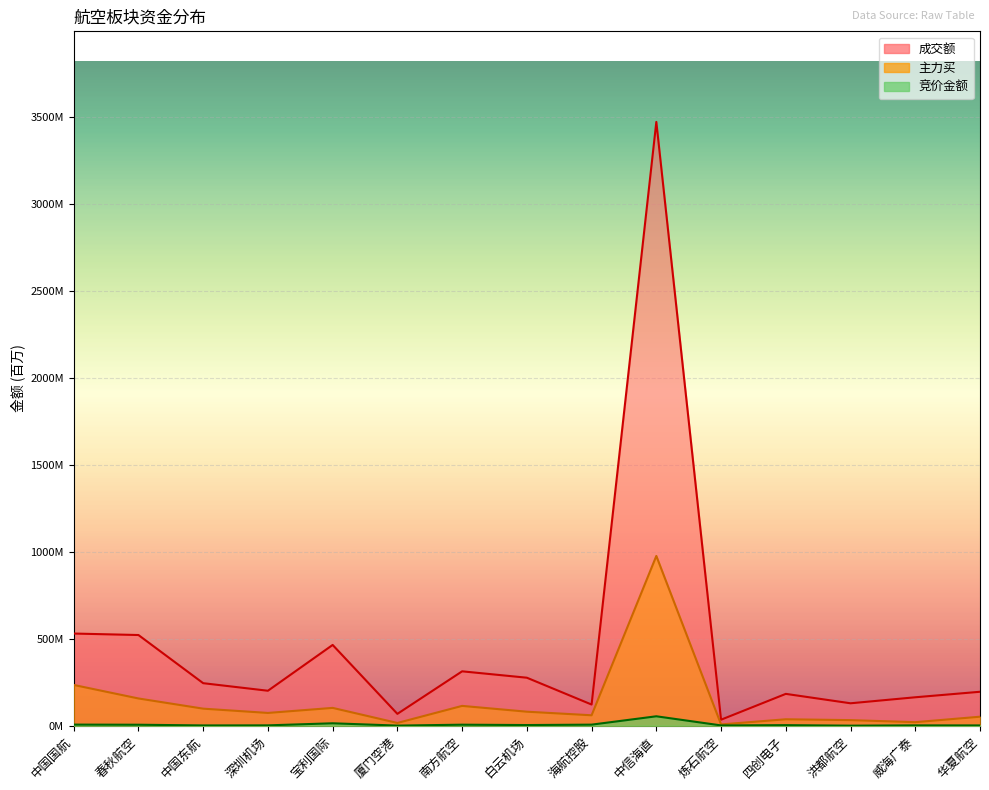

Reading left to right, what are all the values shown in this chart?

竞价金额: 6.5	5.8	1.8	2.2	14.1	0.8	6.0	3.9	6.2	54.3	1.8	3.4	0.4	2.0	1.8
主力买: 234.5	156.7	98.1	73.6	102.6	16.0	114.1	80.7	60.1	976.2	7.5	37.1	32.3	20.5	51.9
成交额: 530.0	521.5	244.6	201.1	464.5	68.2	312.8	276.1	121.8	3471.7	34.7	183.2	129.1	163.6	195.3